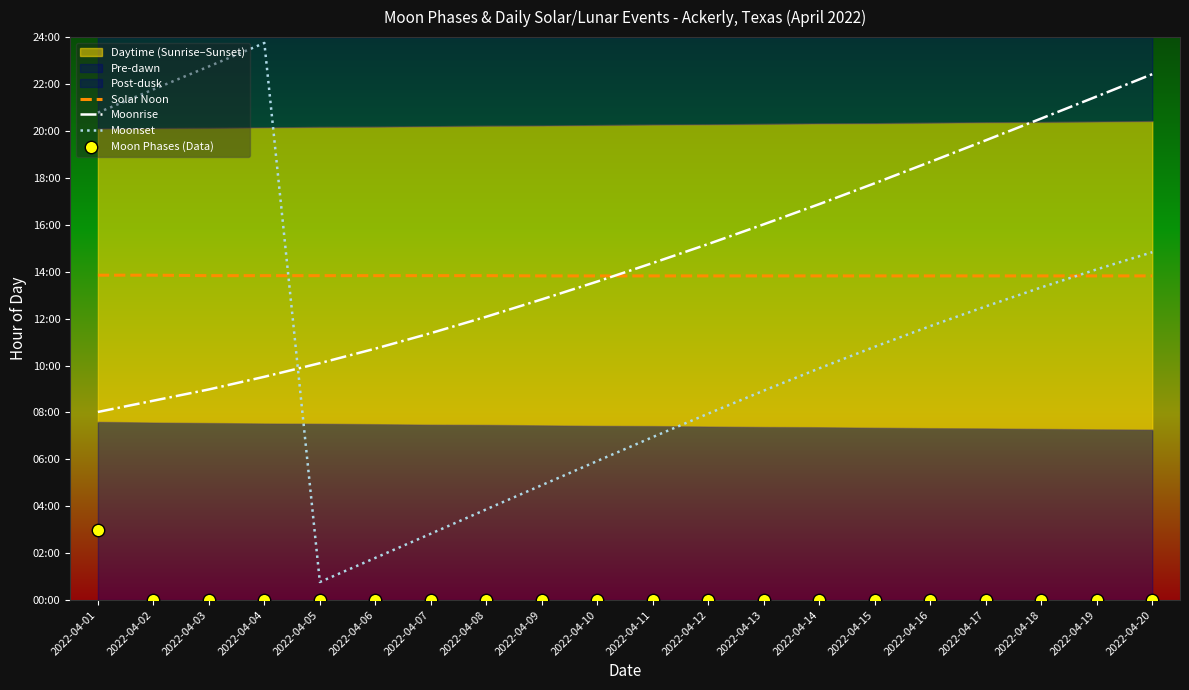

Which series has the largest Y range (max minus min)?

Moonset